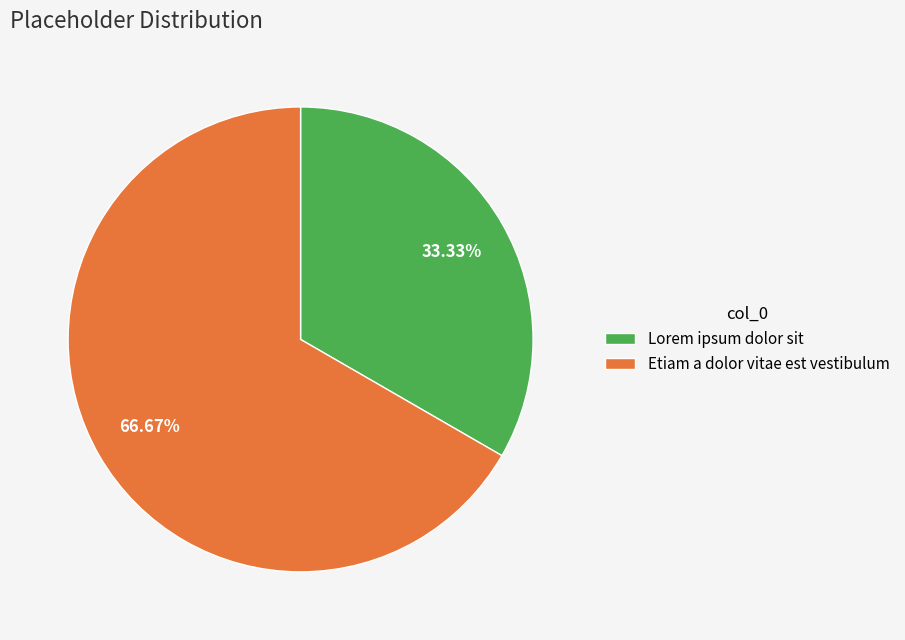

The Etiam a dolor vitae est vestibulum slice represents 72% of the pie. True or false?

False